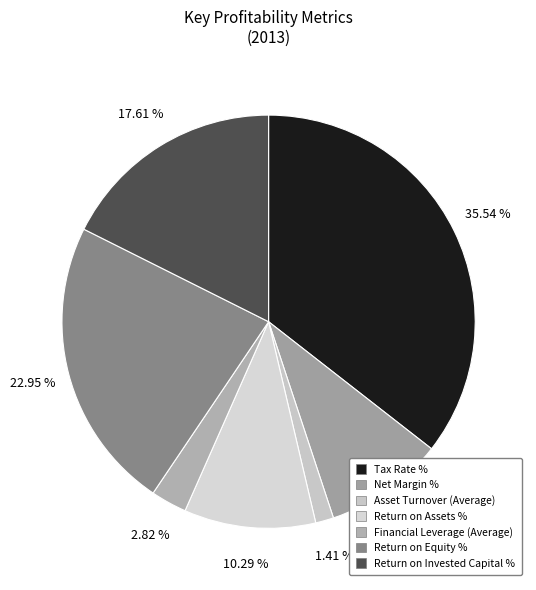

To the nearest percent, what is the difference between the largest and smallest slice percentages?

34%